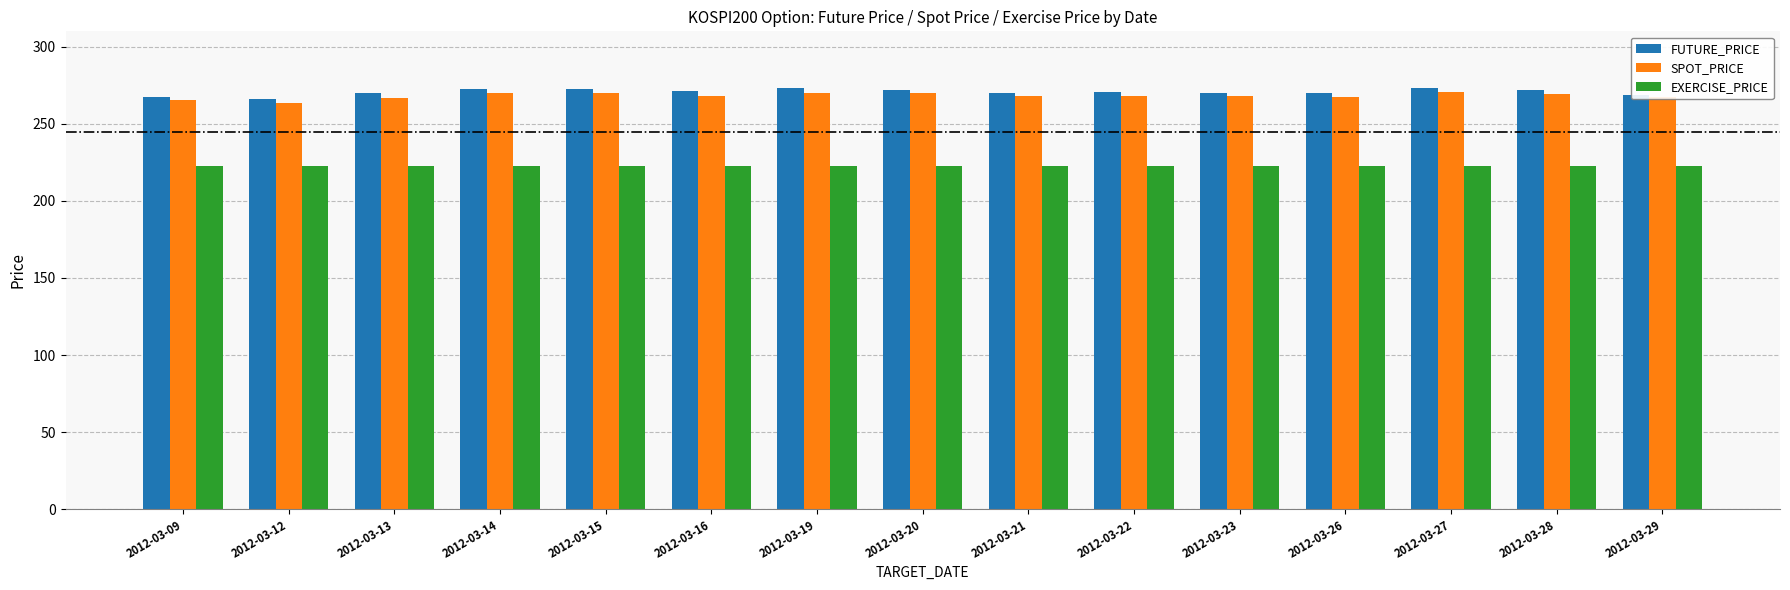

What is the average value of the SPOT_PRICE series?

268.2